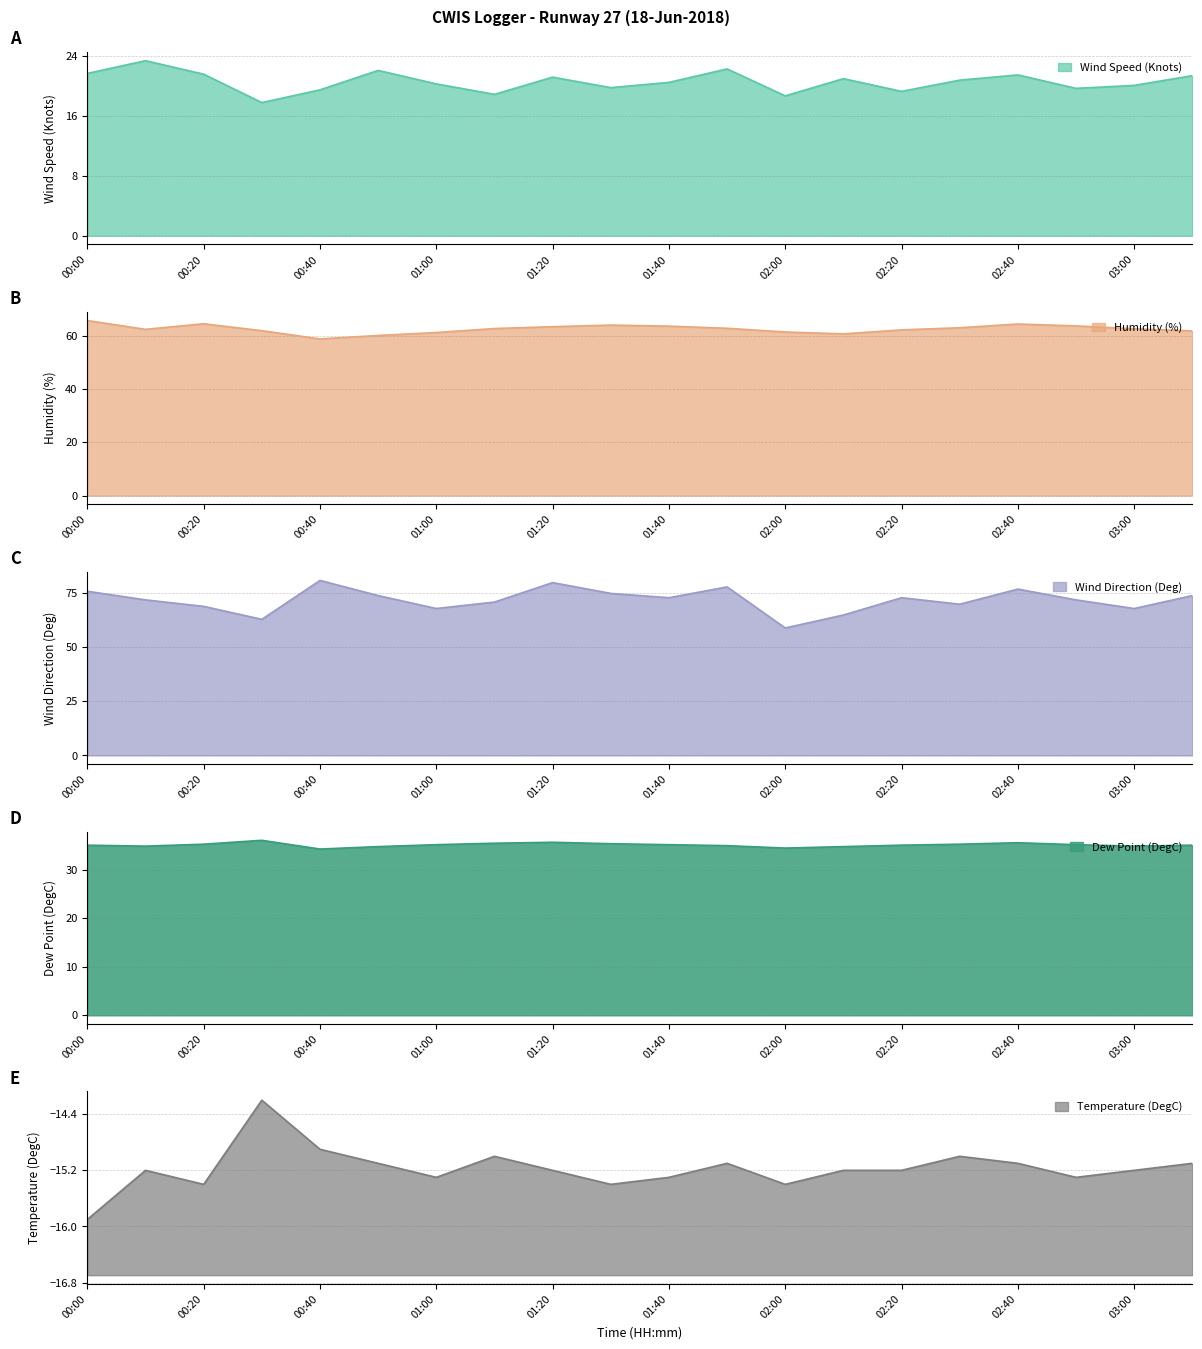

True or false: Wind Direction (Deg) has more than 2 interior local peaks.

True